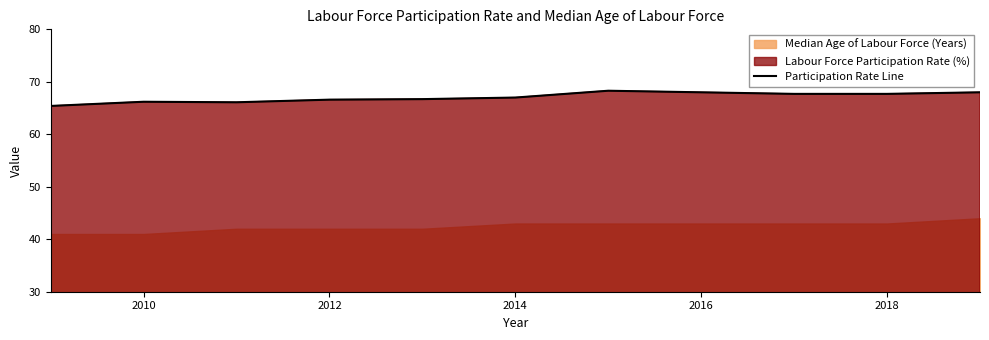

The Participation Rate Line series shows 66.2 at 2010. True or false?

True